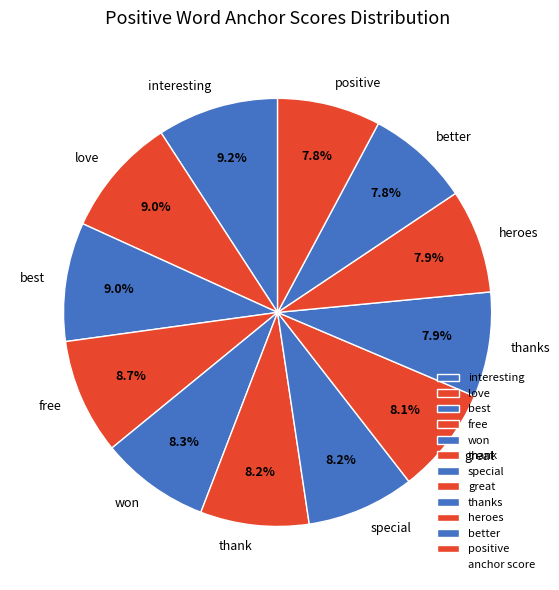

To the nearest percent, what is the difference between the largest and smallest slice percentages?

1%